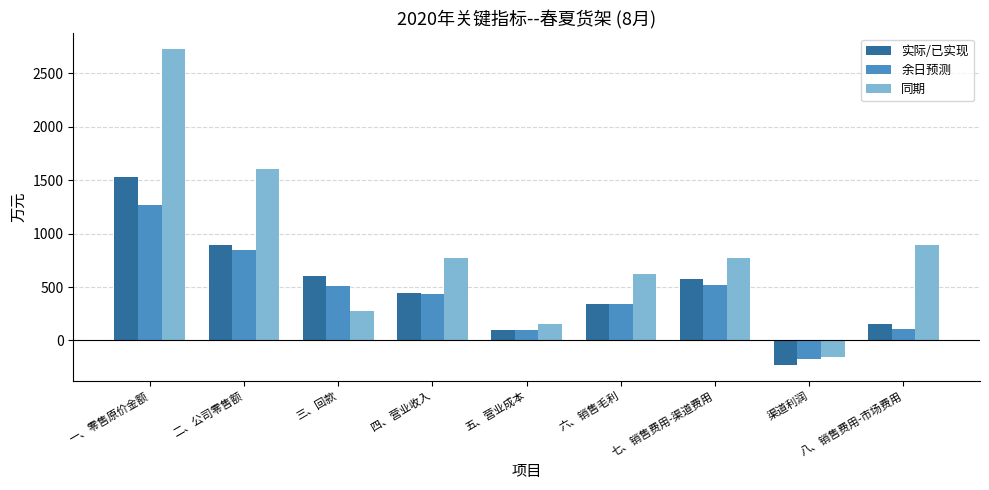

Read the 同期 value at 三、回款.

274.5